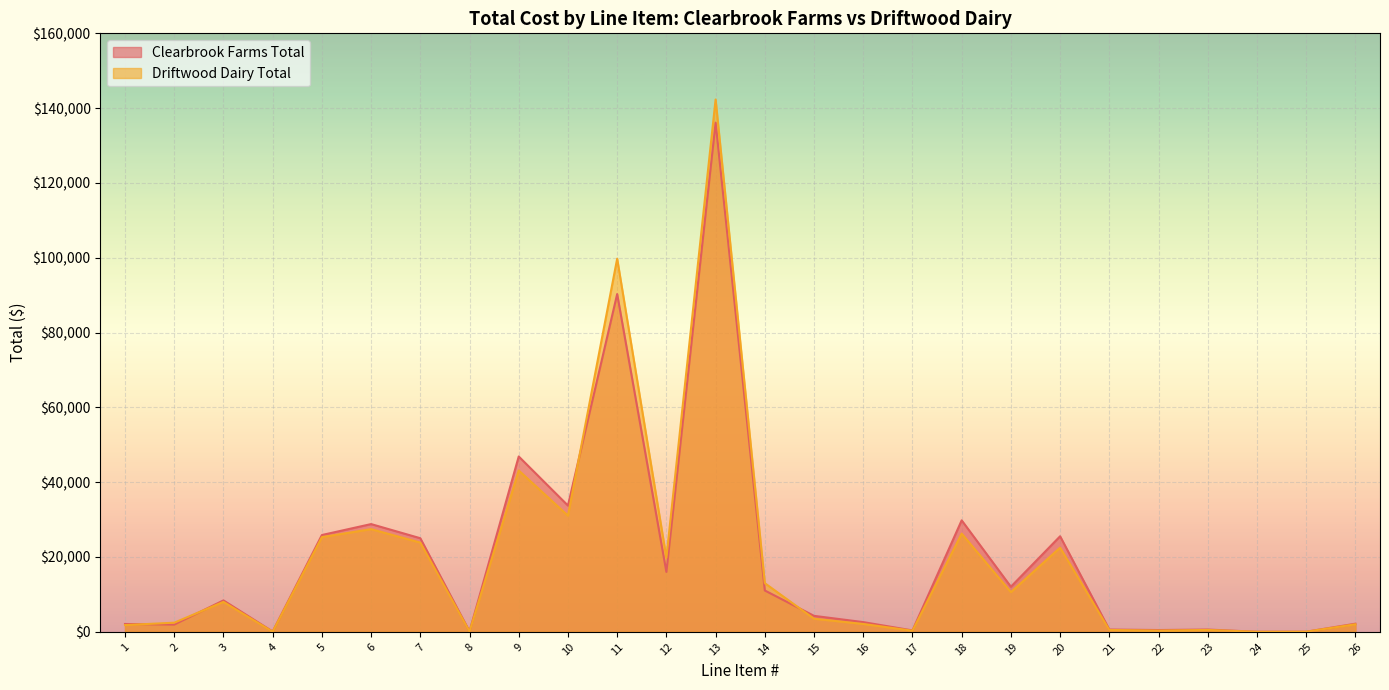

Between which two adjacent categories do Clearbrook Farms Total and Driftwood Dairy Total first intersect?

1 and 2